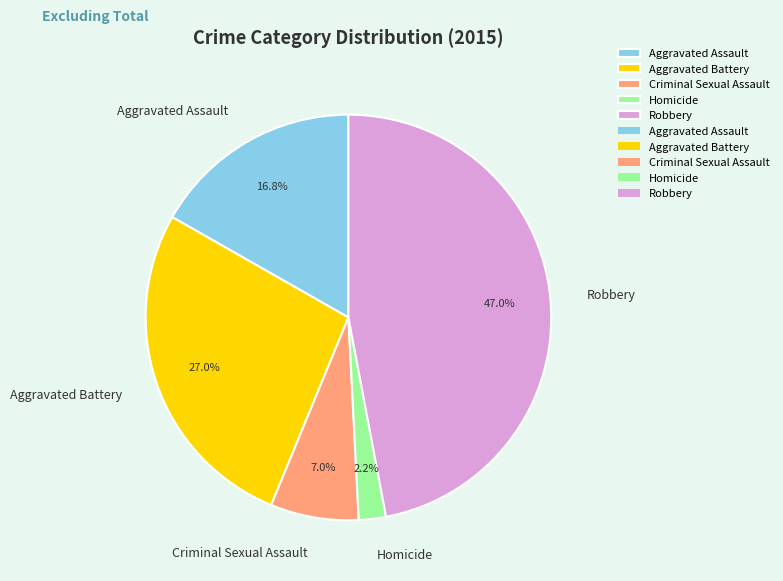

What is the smallest slice in the pie chart?

Homicide